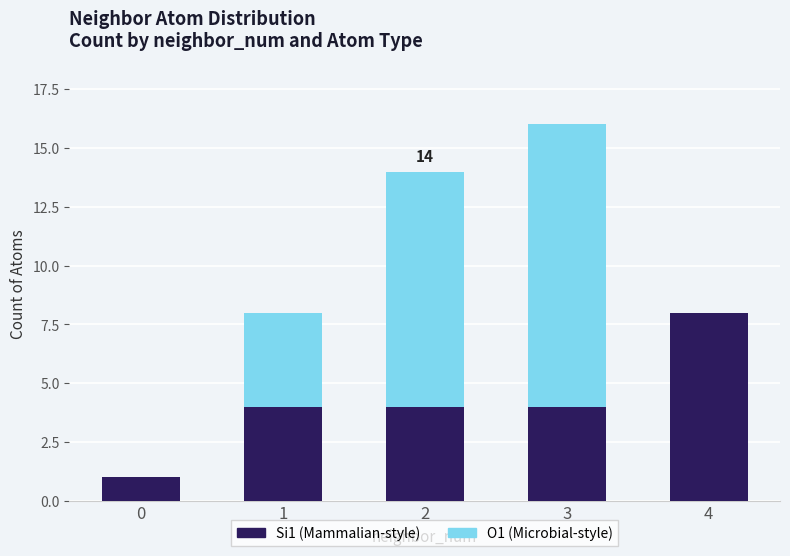

True or false: Si1 (Mammalian-style) has a value of 5 at 4.

False